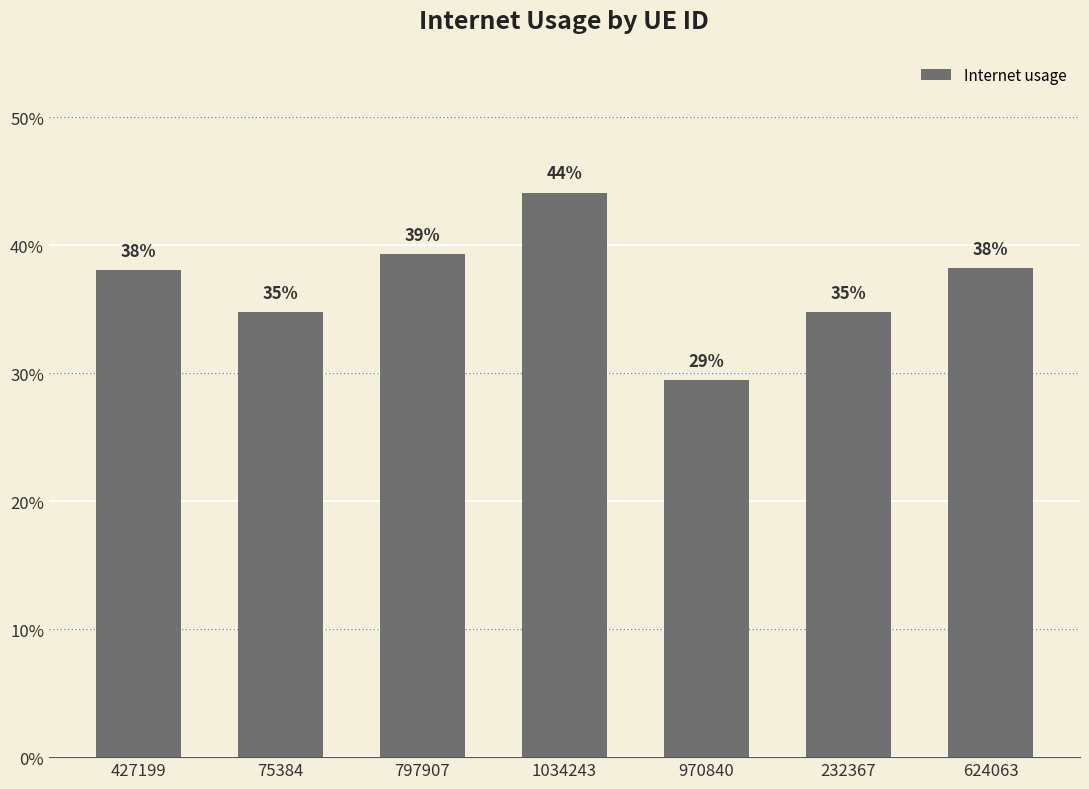

Does the chart contain any negative values?

No